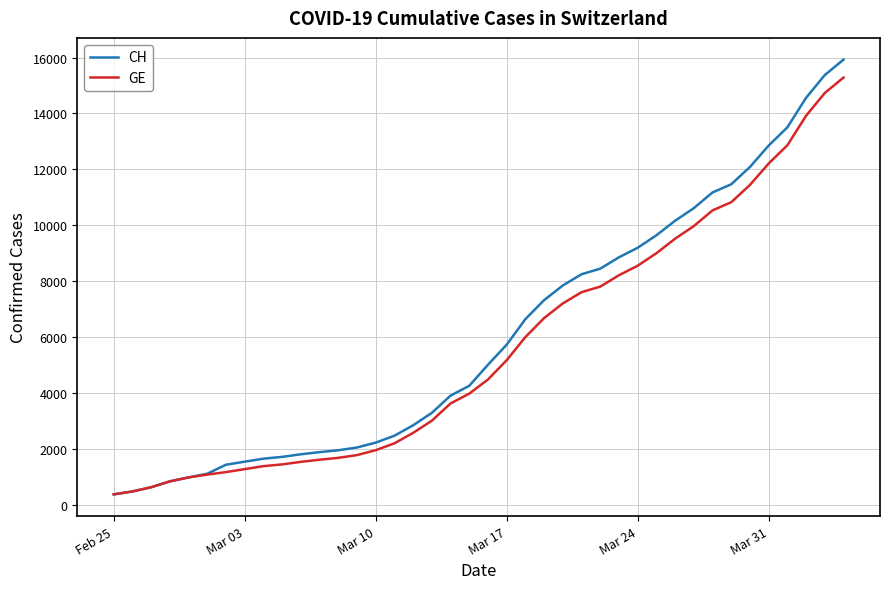

What are all the series names shown in the legend?

CH, GE